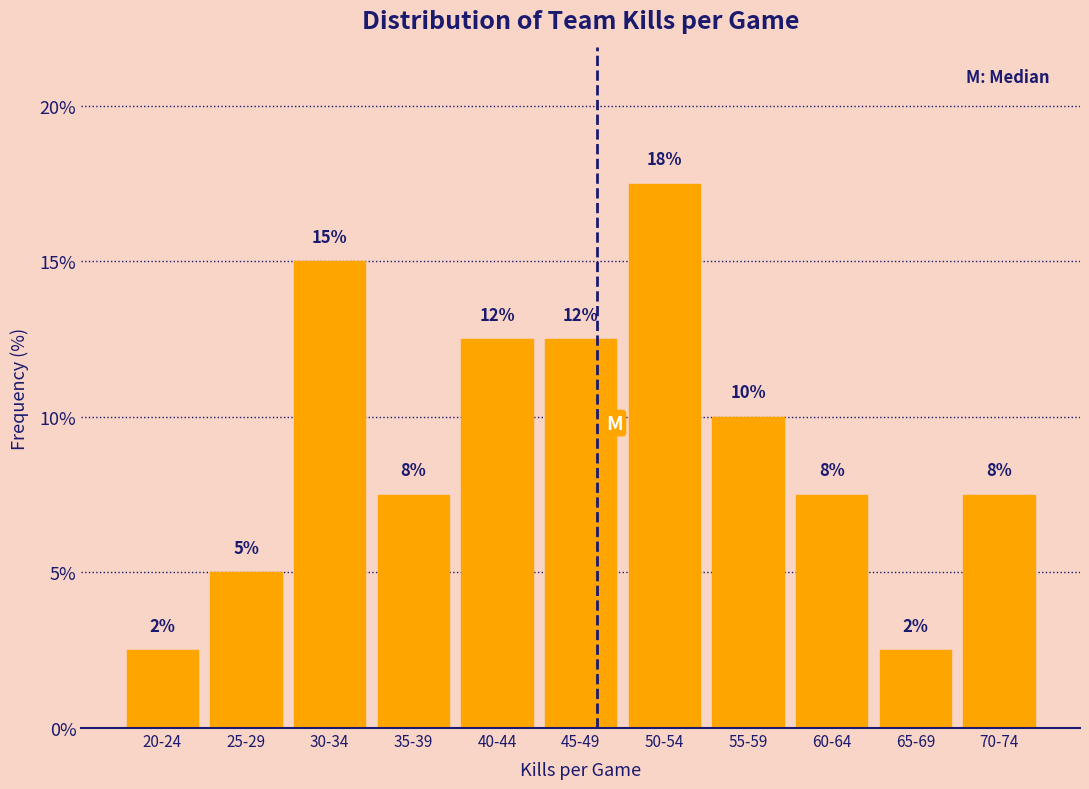

How many bars are there in total?

11